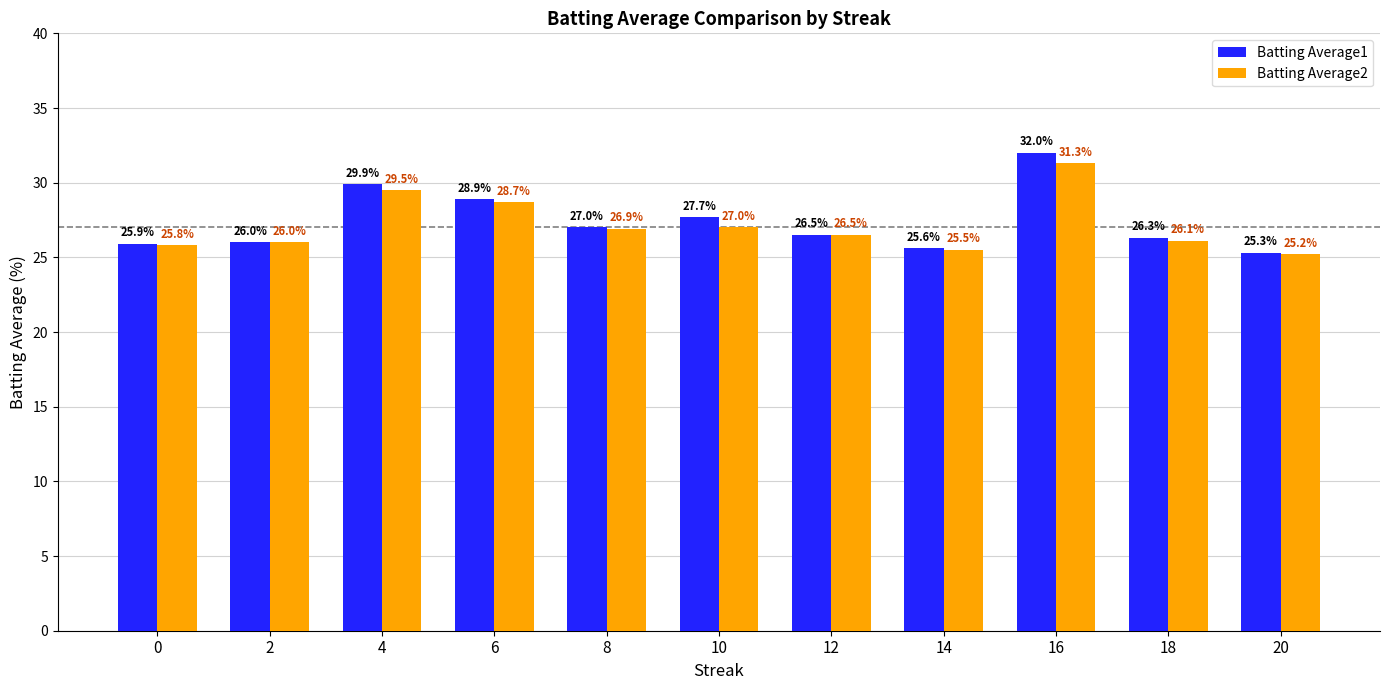

What are all the series names shown in the legend?

Batting Average1, Batting Average2